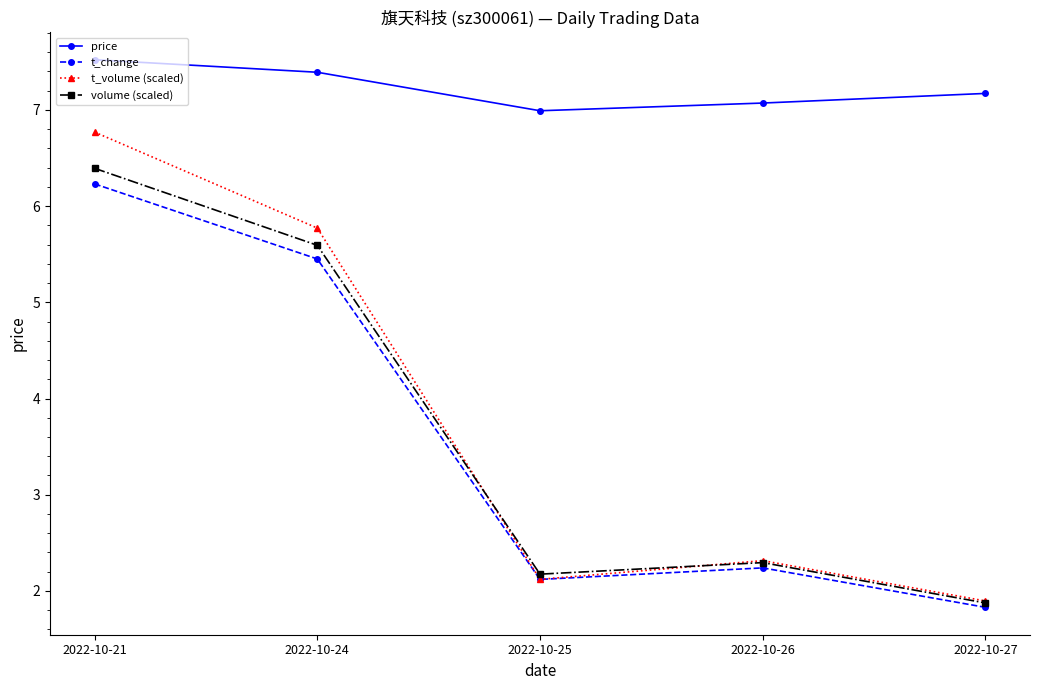

The value of volume (scaled) at 2022-10-21 is 8.8. True or false?

False